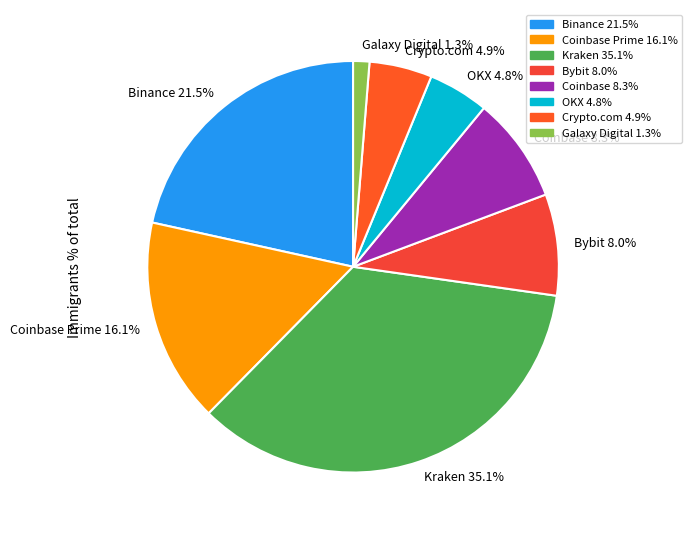

Approximately how many times larger is the value at Crypto.com 4.9% compared to Coinbase Prime 16.1%?

0.3